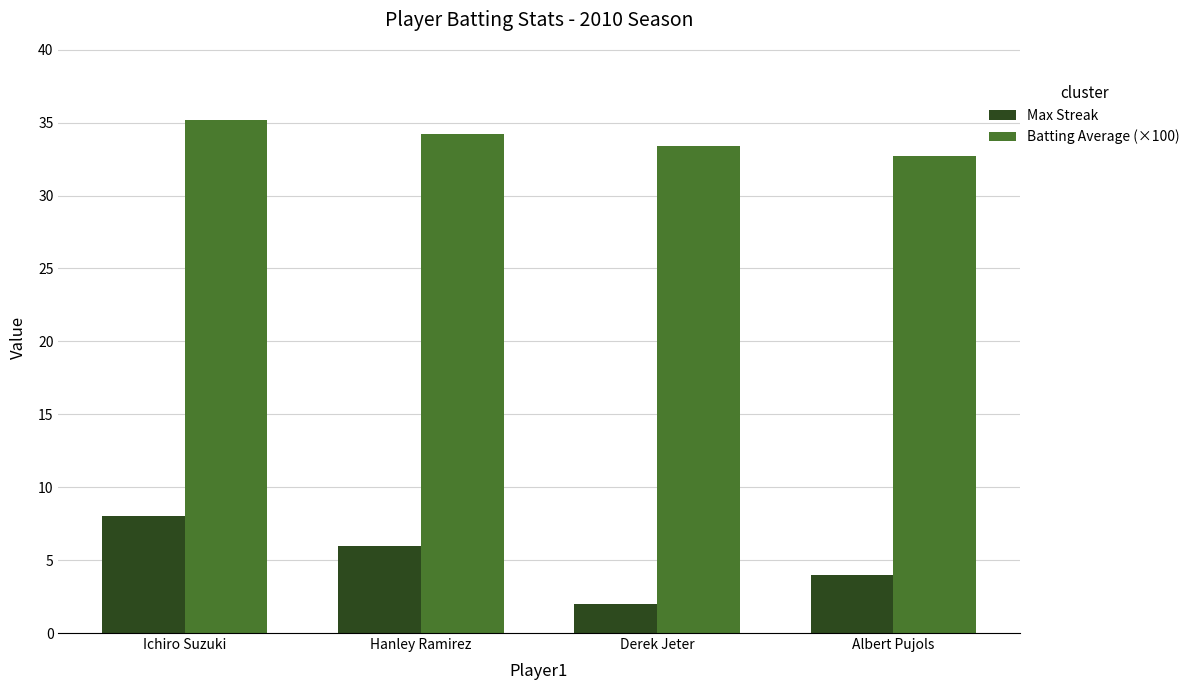

How many bars are there in each group?

2